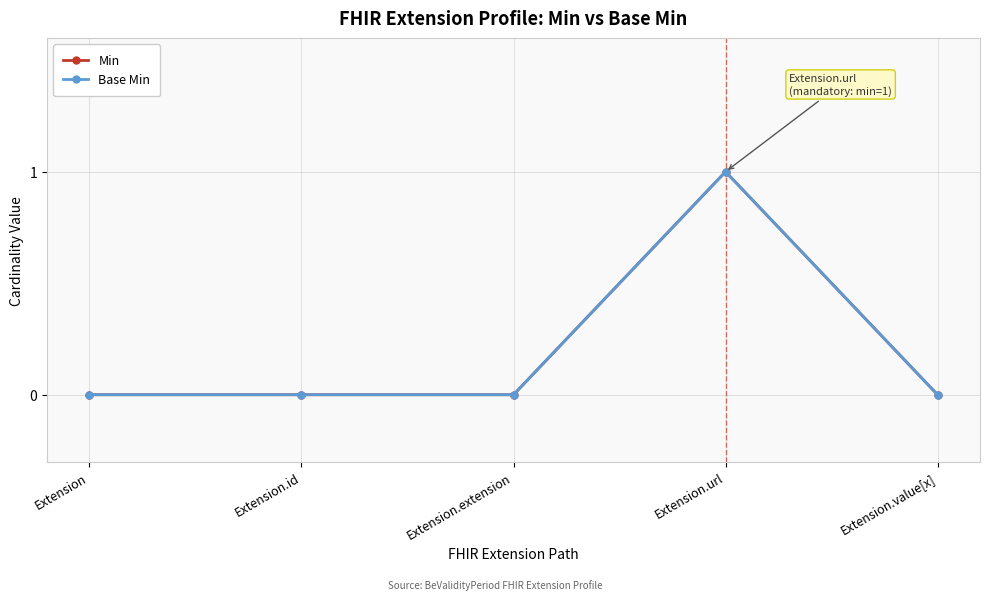

Is this an area chart (filled region under the line)?

No